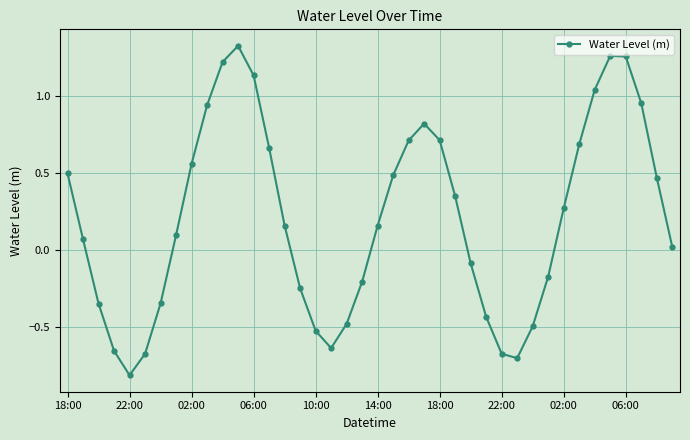

How many interior local peaks (higher than both neighbors) does the data have?

3